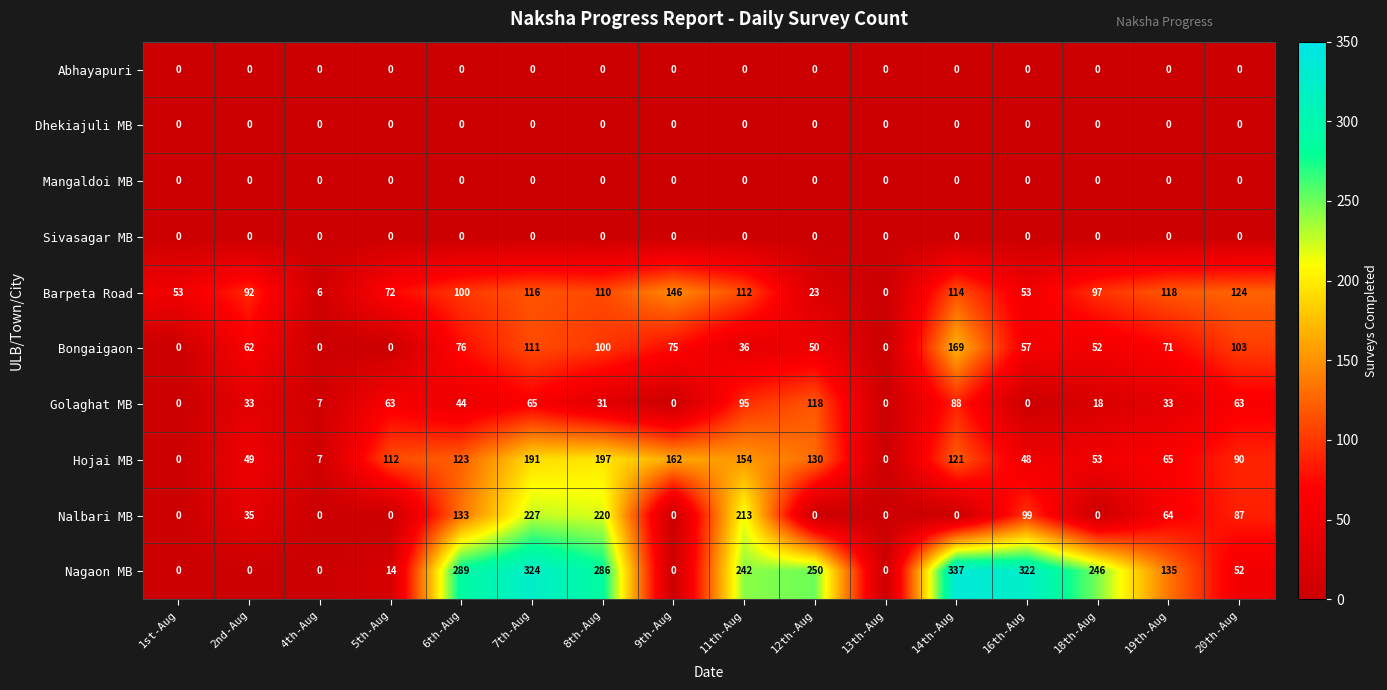

What value does the Nalbari MB series have at 16th-Aug, to the nearest 5?

100